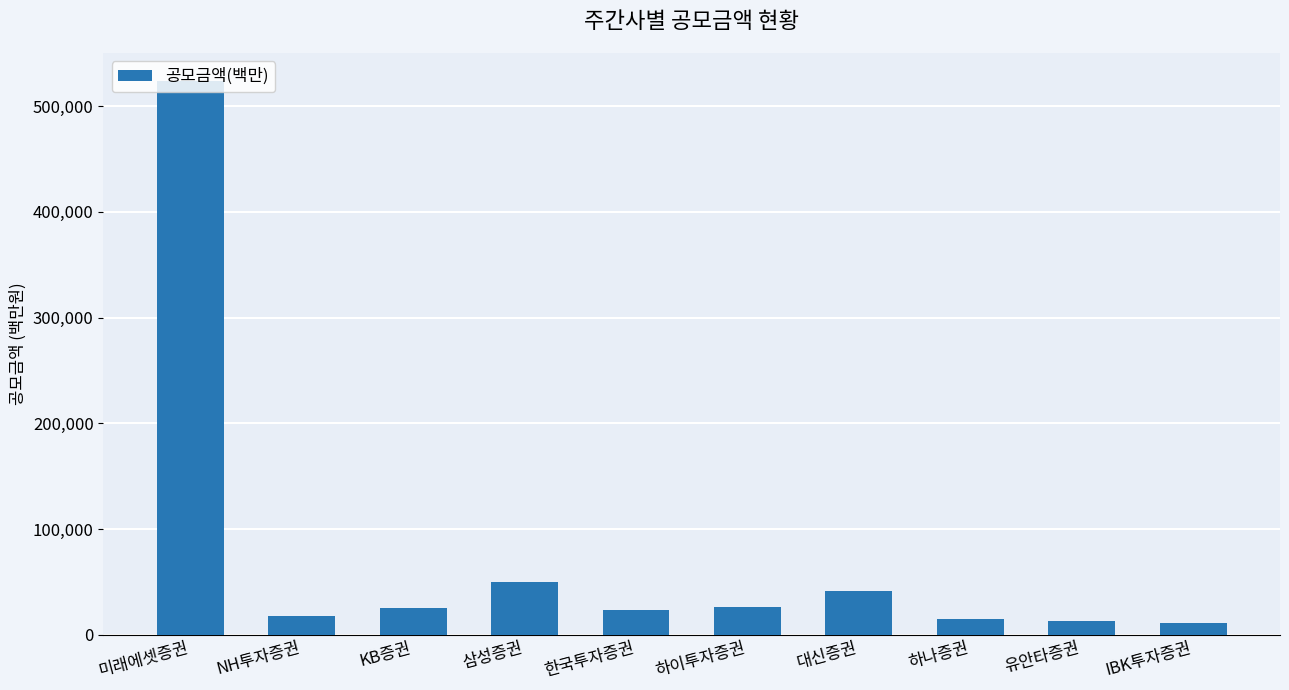

Read the value at 한국투자증권, to the nearest 10.

23400